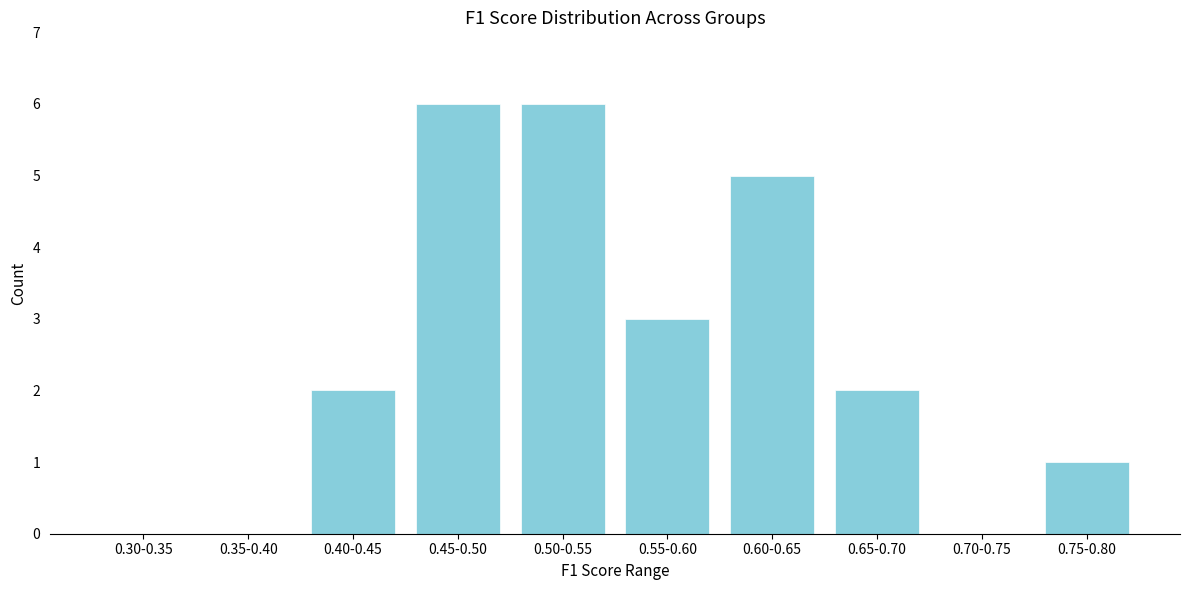

Reading left to right, list all the values displayed in this chart.

0.30-0.35=0	0.35-0.40=0	0.40-0.45=2	0.45-0.50=6	0.50-0.55=6	0.55-0.60=3	0.60-0.65=5	0.65-0.70=2	0.70-0.75=0	0.75-0.80=1